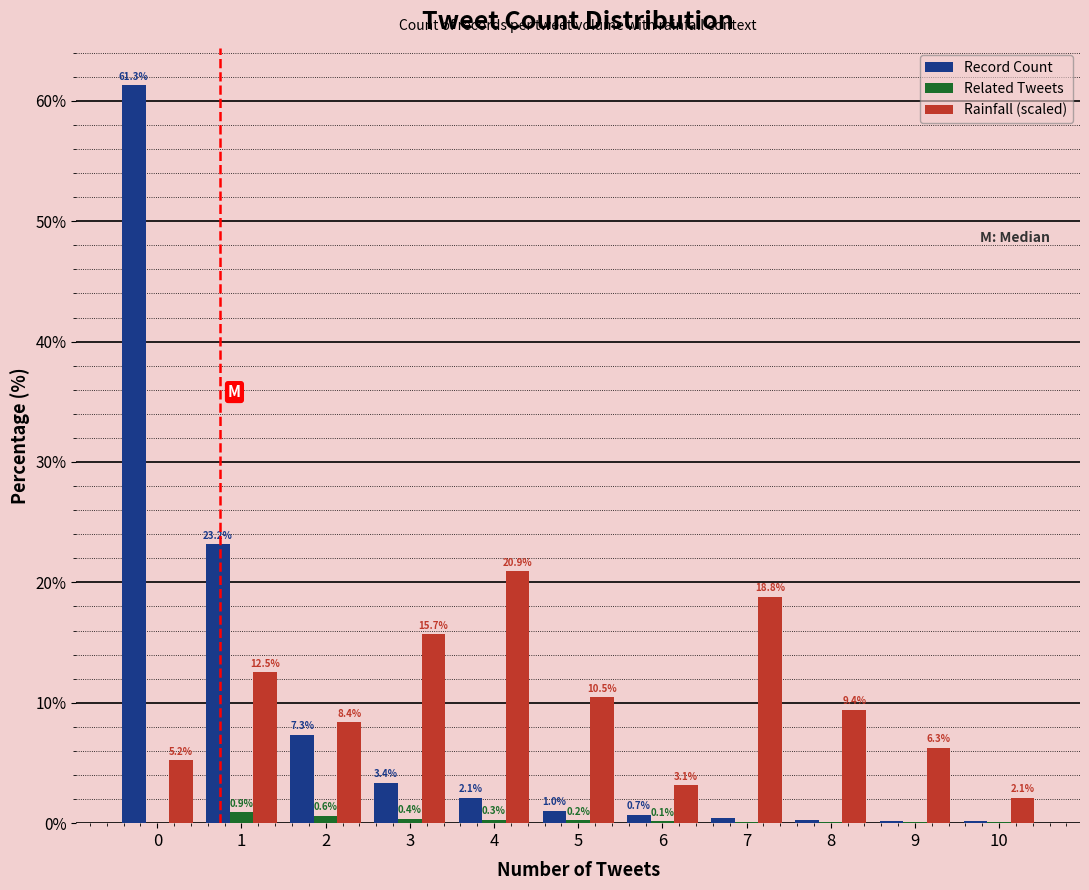

What is the sum of the Record Count values at 1 and 10?

23.3